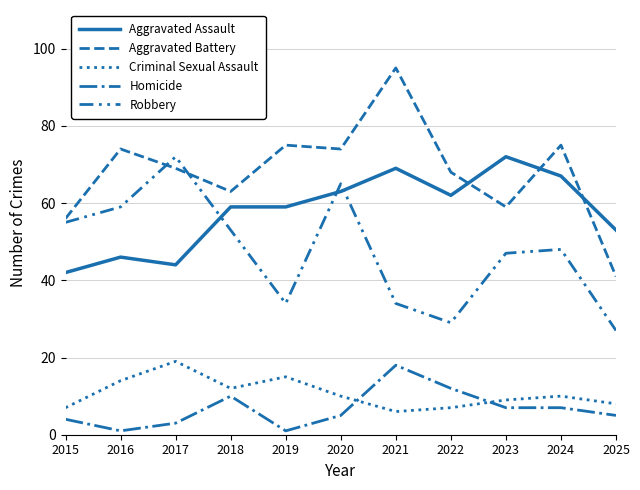

The Aggravated Battery series shows 59 at 2023. True or false?

True